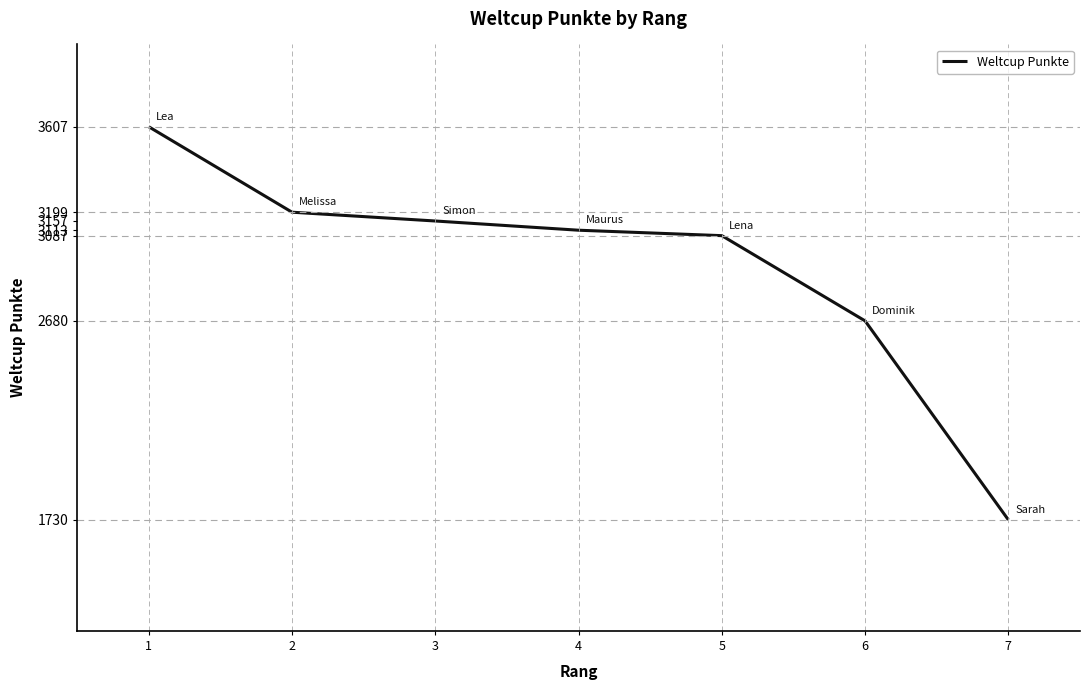

Reading right to left, what are all the values shown in this chart?

1730	2680	3087	3113	3157	3199	3607